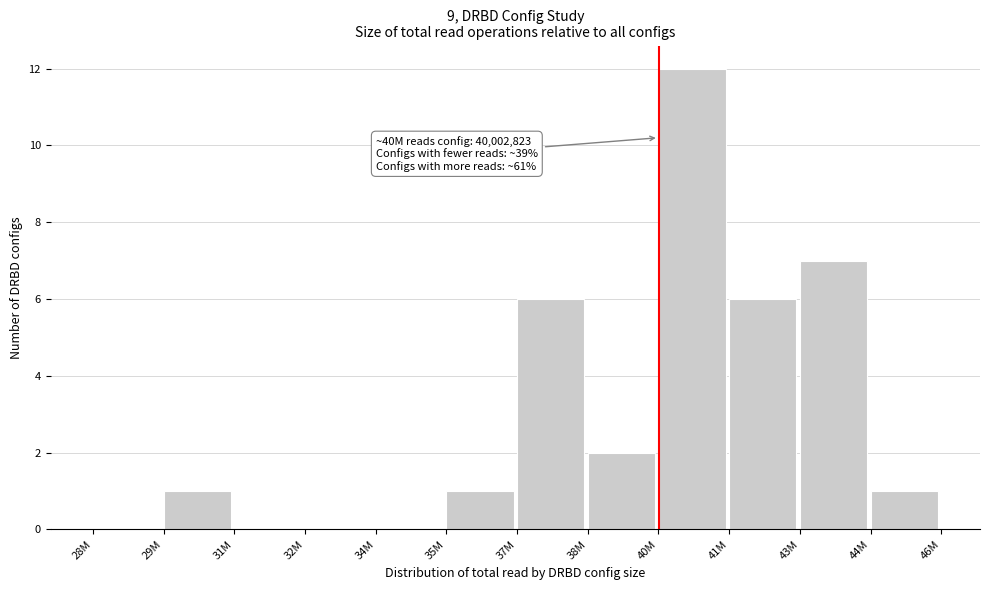

Reading right to left, what are all the values shown in this chart?

44M=1	43M=7	41M=6	40M=12	38M=2	37M=6	35M=1	34M=0	32M=0	31M=0	29M=1	28M=0